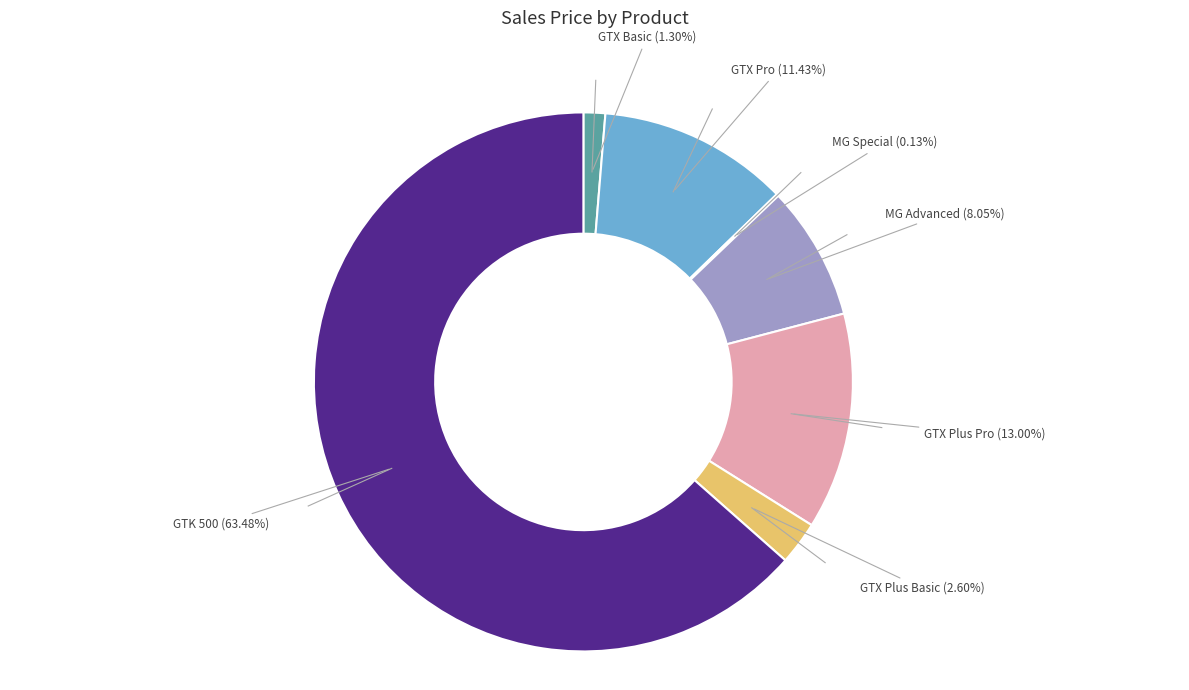

To the nearest percent, what is the difference between the largest and smallest slice percentages?

63%